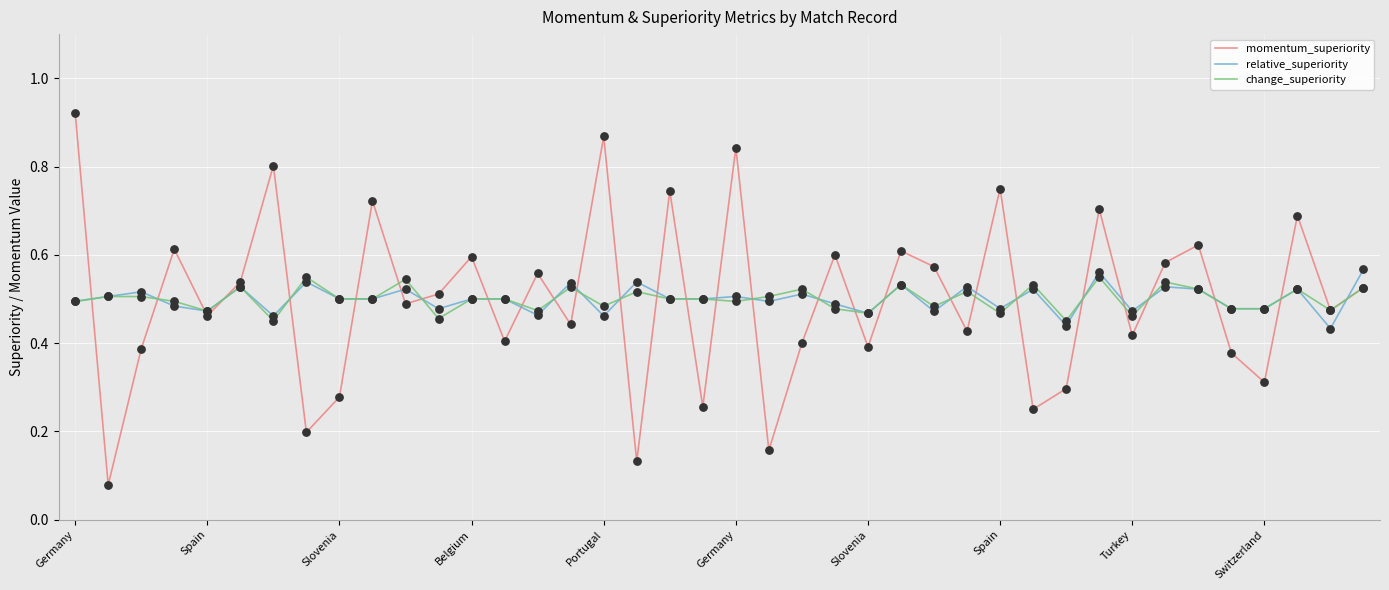

At how many categories does at least one series exceed 0?

40